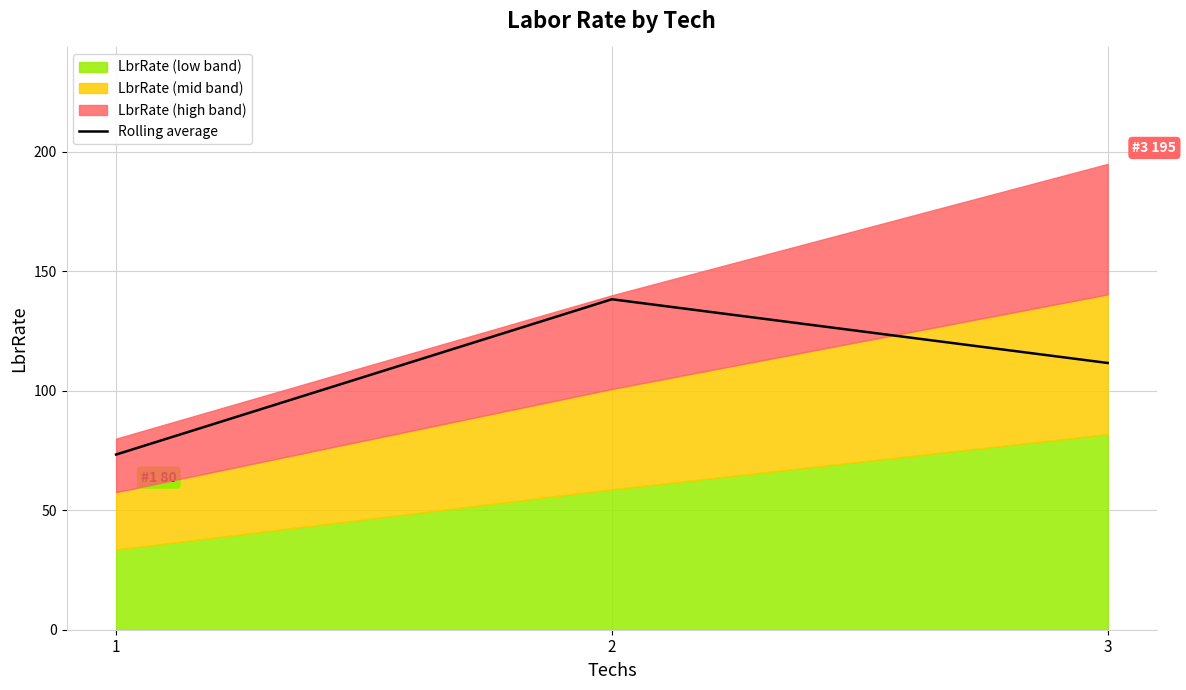

How many lines are shown in the chart?

1